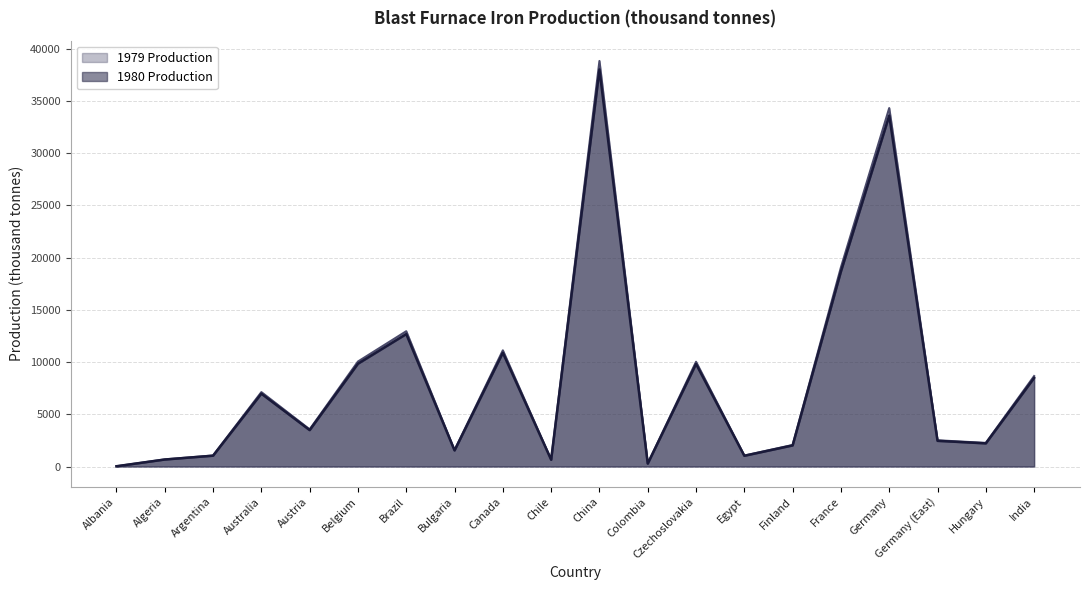

What is the label of the 10th point from the right?

China